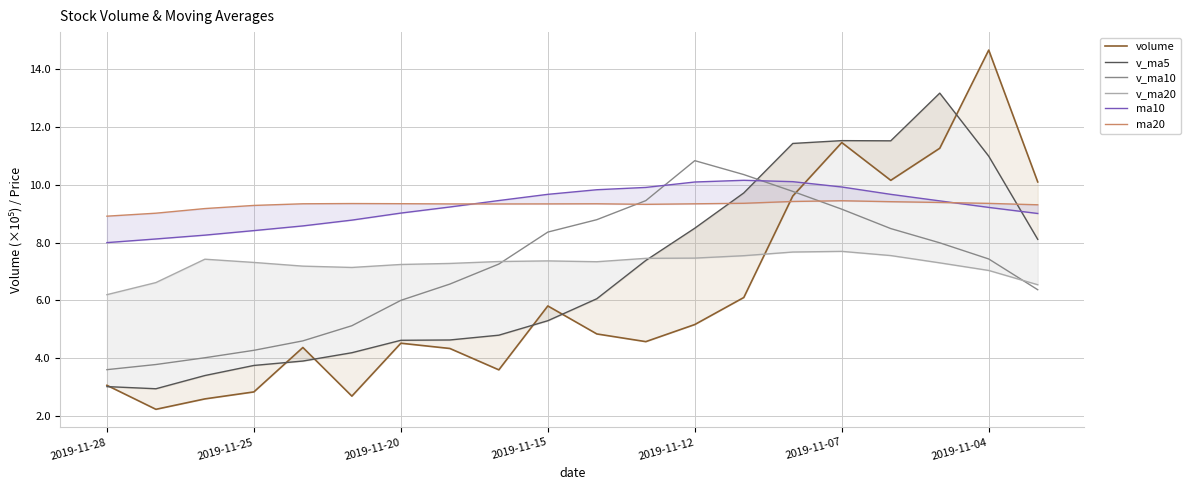

How many times do ma10 and ma20 cross each other?

2